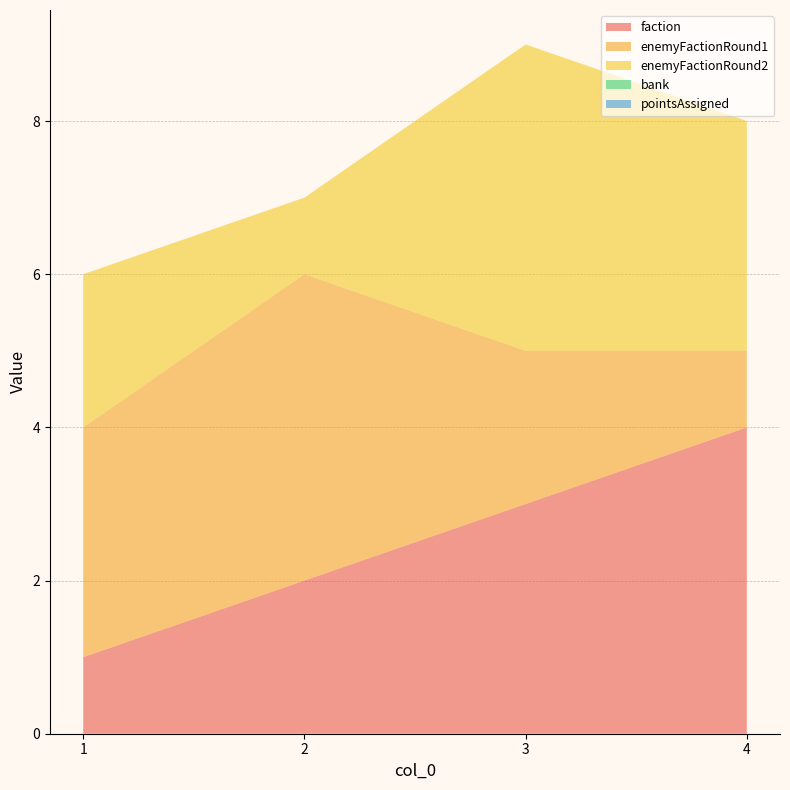

Reading left to right, transcribe all the data shown in this chart.

faction: 1	2	3	4
enemyFactionRound1: 3	4	2	1
enemyFactionRound2: 2	1	4	3
bank: 0	0	0	0
pointsAssigned: 0	0	0	0